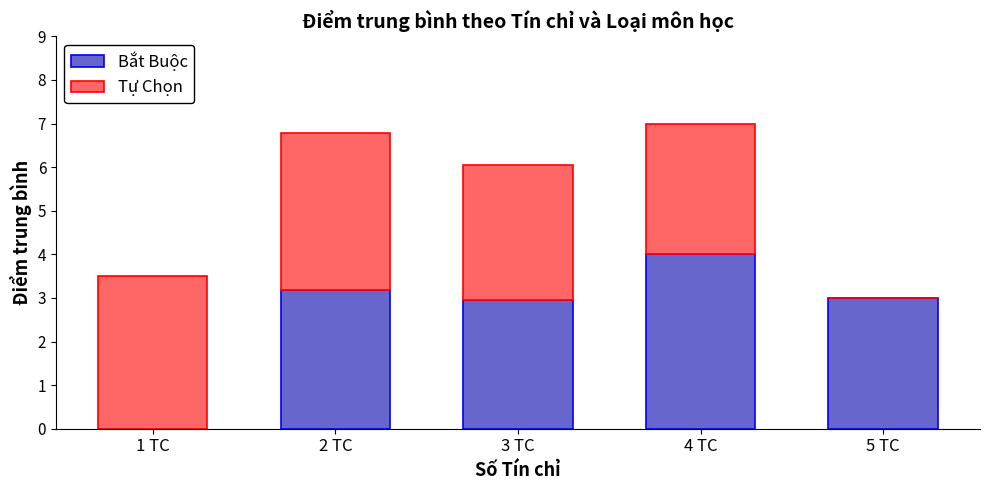

What is the total value across all series at 1 TC?

3.5